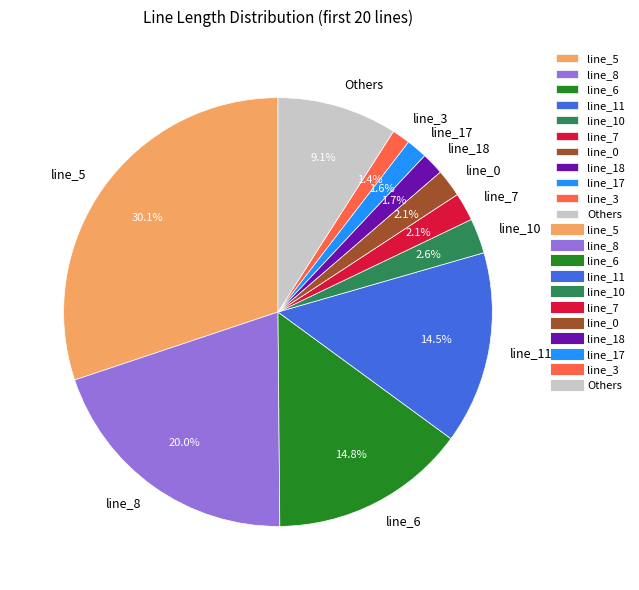

Between line_7 and line_17, which is larger?

line_7